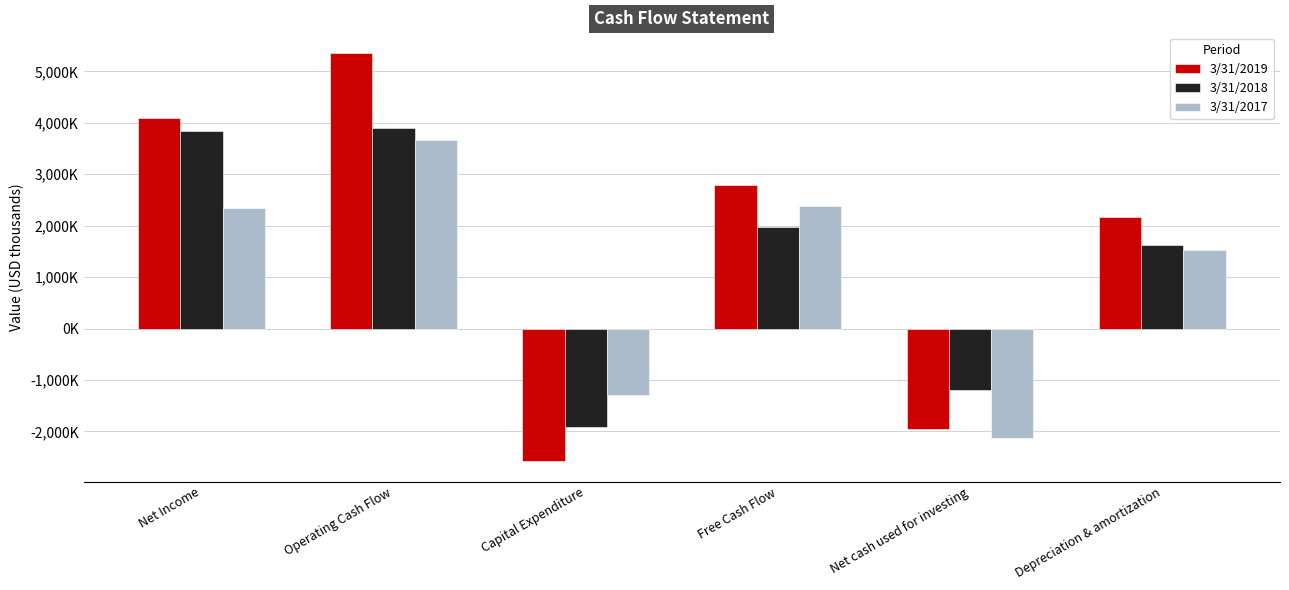

Does the chart contain any negative values?

Yes